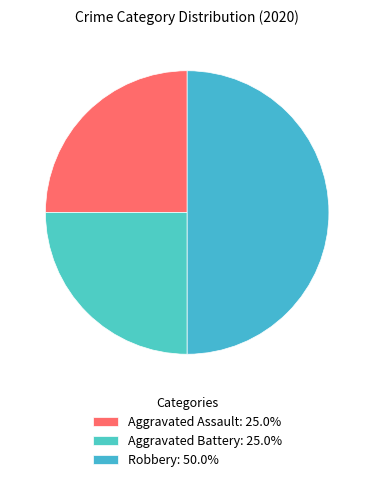

Rank the categories by value from lowest to highest.

Aggravated Assault, Aggravated Battery, Robbery